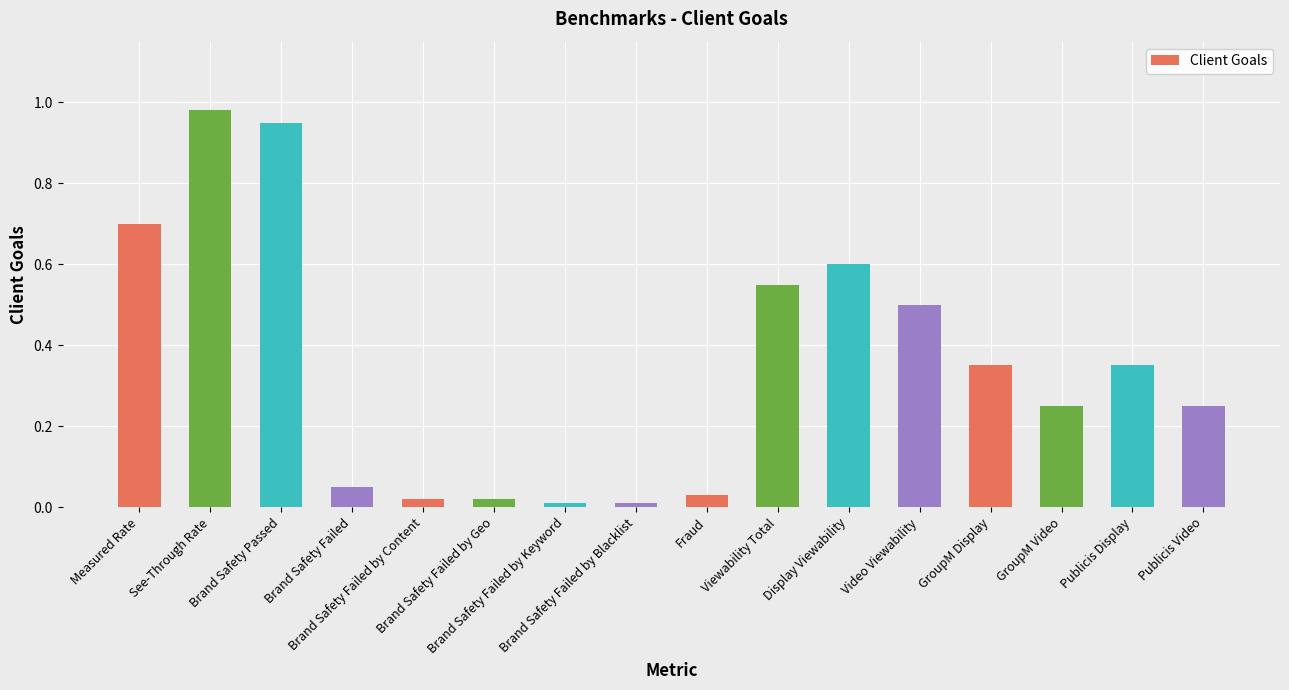

True or false: the data shows 0.3 at See-Through Rate.

False